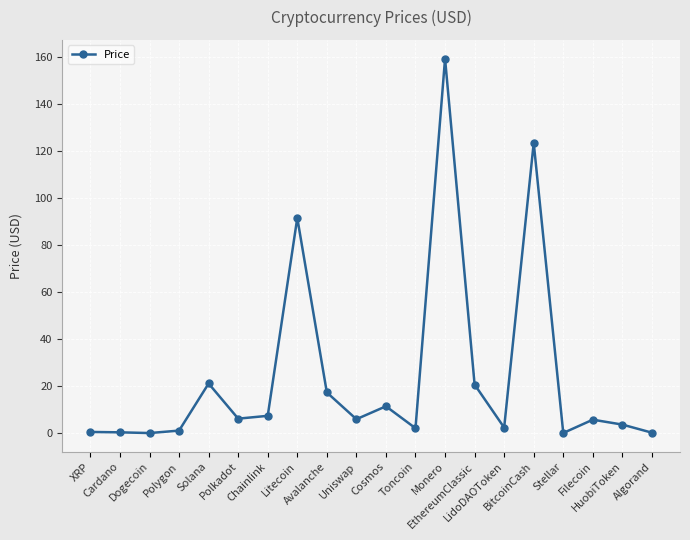

Does the chart display data point markers on the line(s)?

Yes